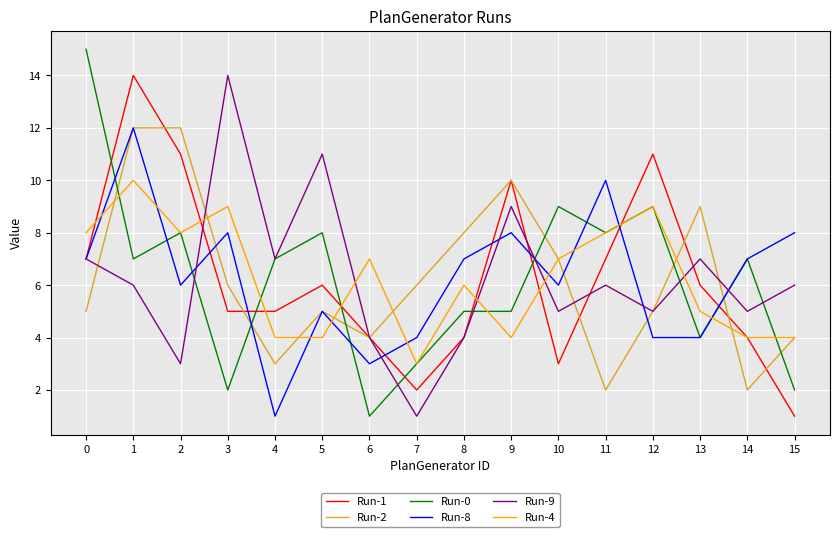

Is the value of Run-2 at 9 greater than the value of Run-8 at 8?

Yes